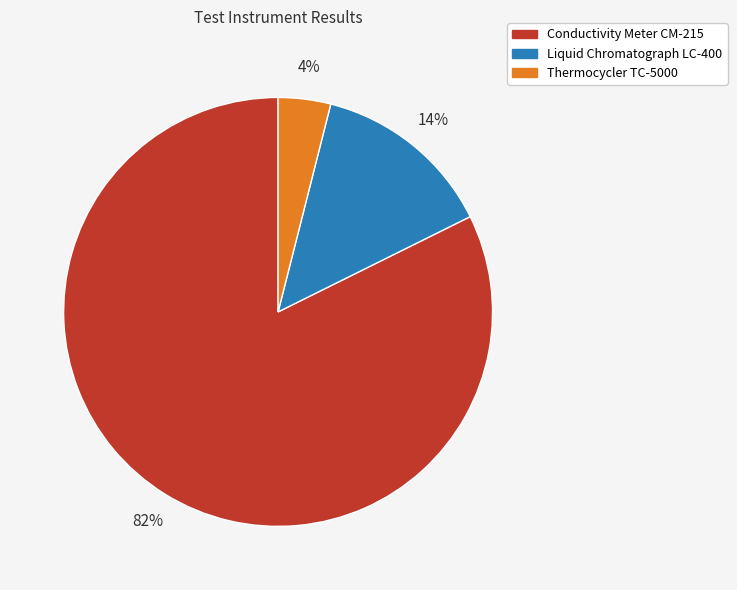

To the nearest percent, what percentage of the pie is Thermocycler TC-5000?

4%